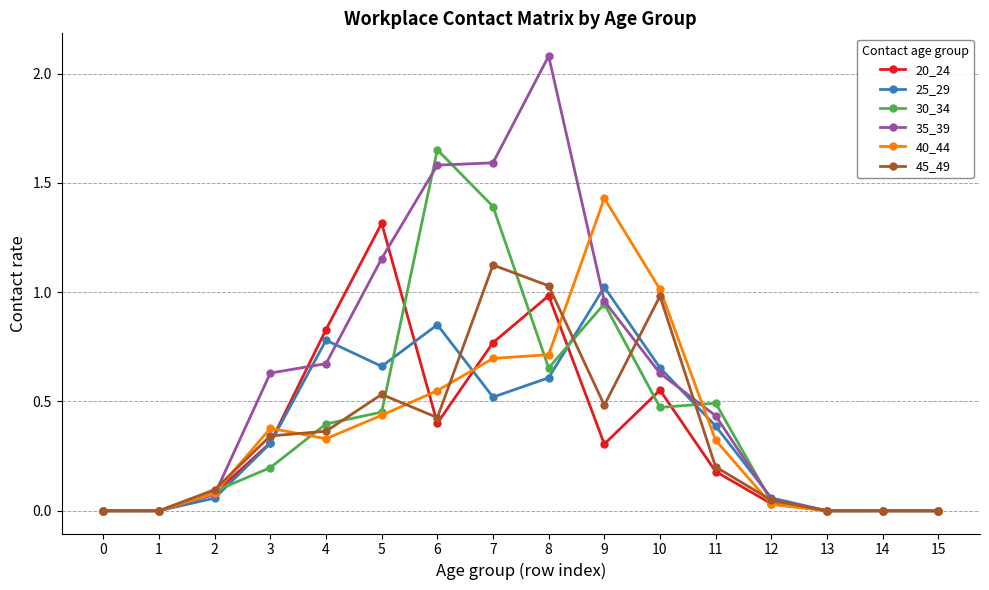

Where is the first local maximum for 40_44?

3